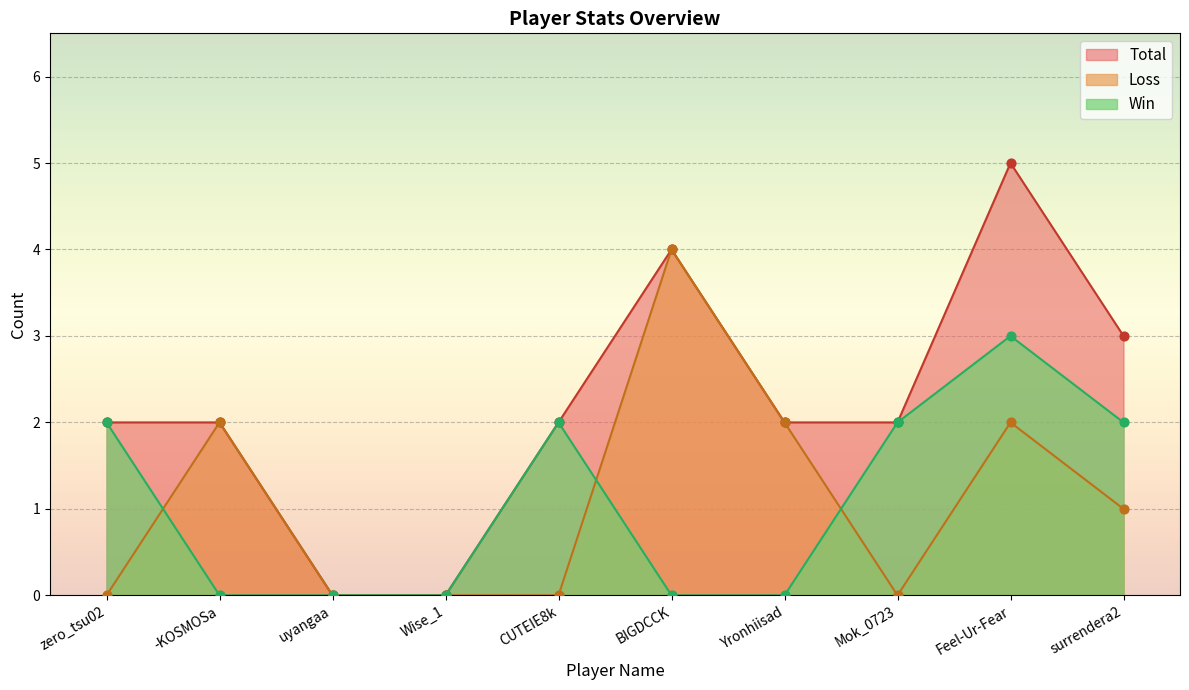

Which series has the largest total across all categories?

Total